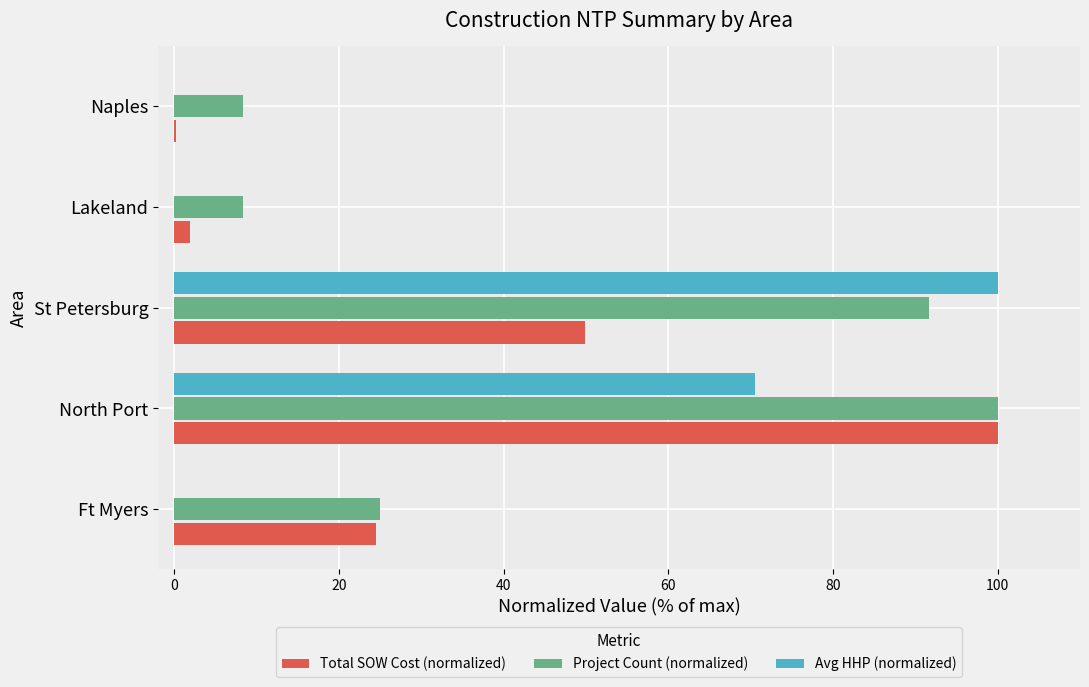

Which category has the highest value in the Total SOW Cost (normalized) series?

North Port